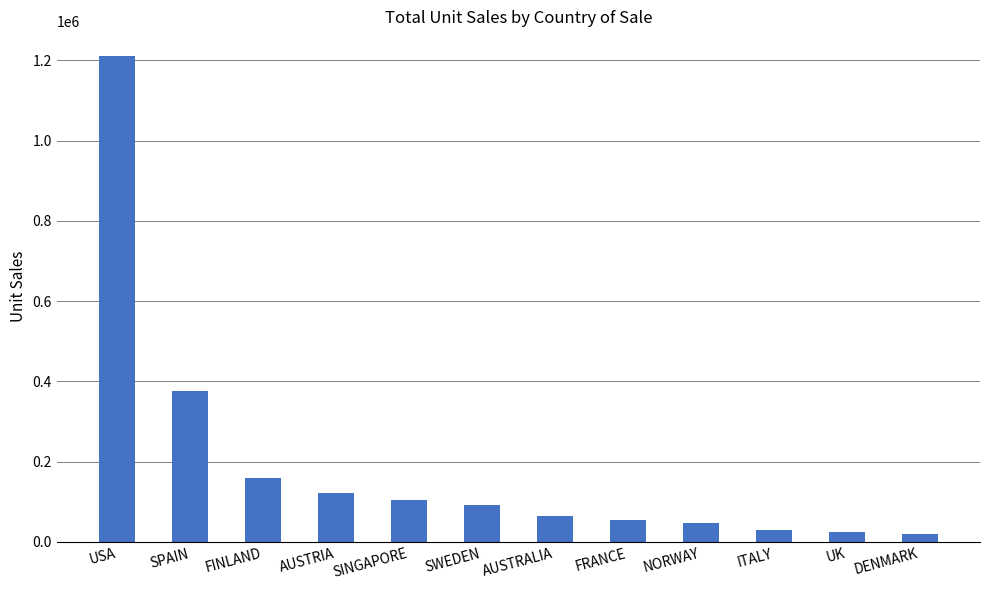

What is the value of the 4th bar from the left?

122748